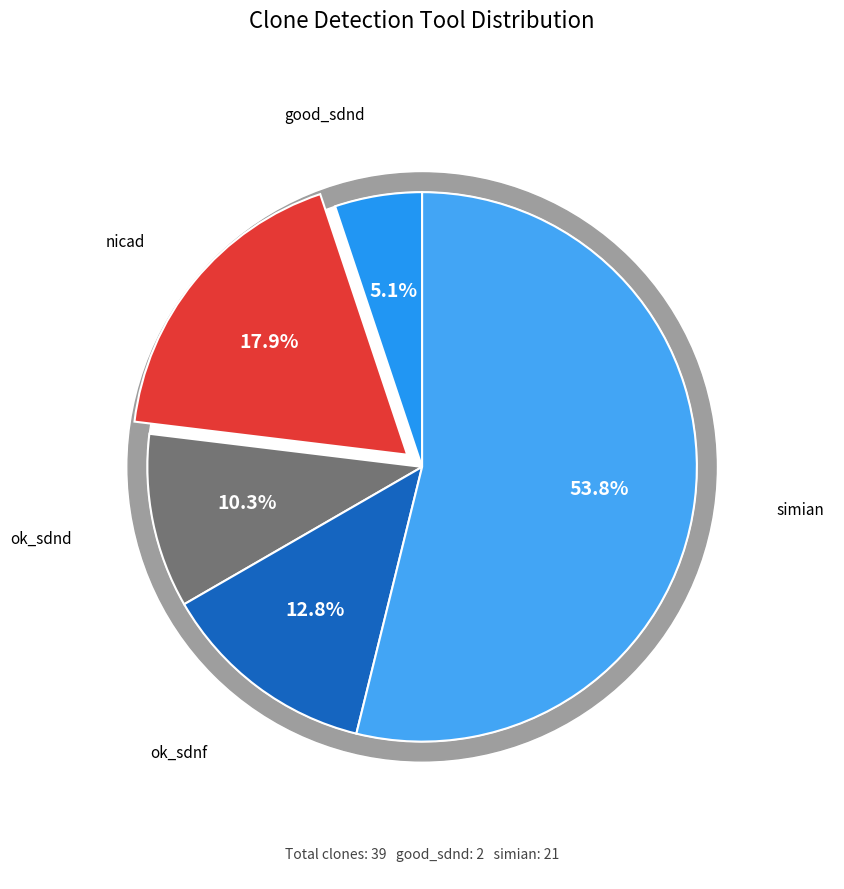

Is it true that simian is 54% of the pie?

True